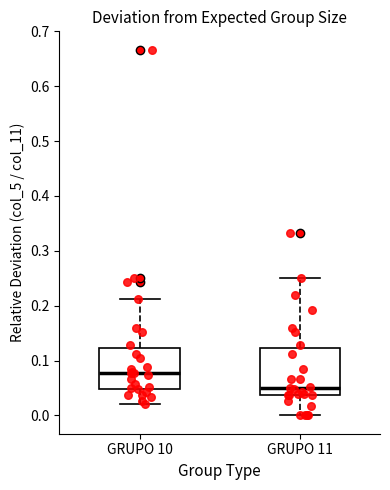

Which box's median line is the lowest?

GRUPO 11